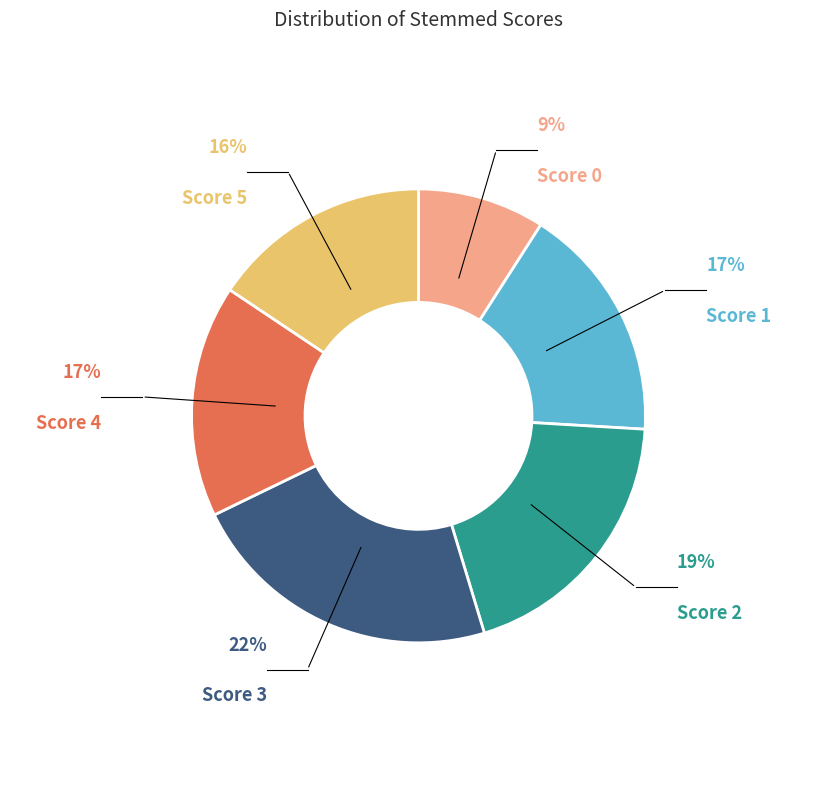

To the nearest percent, what is the average slice percentage?

17%